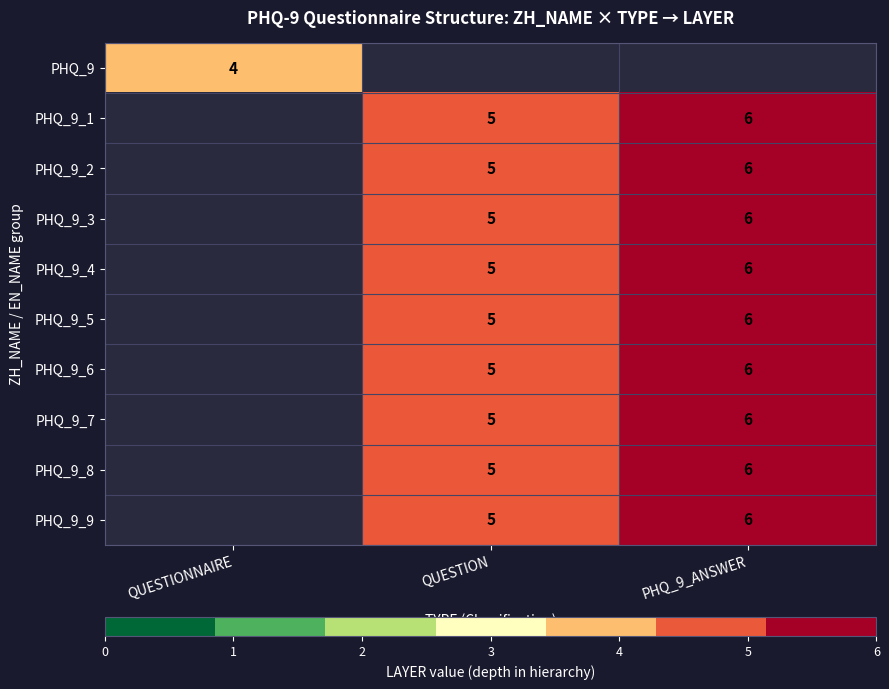

At how many categories does at least one series exceed 4?

2